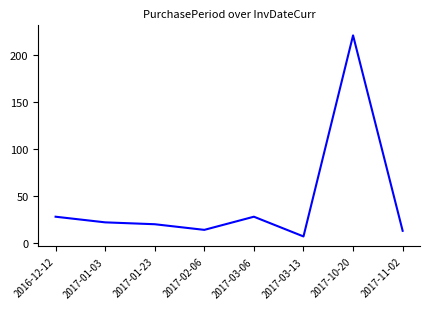

Between 2017-10-20 and 2017-11-02, which is larger?

2017-10-20